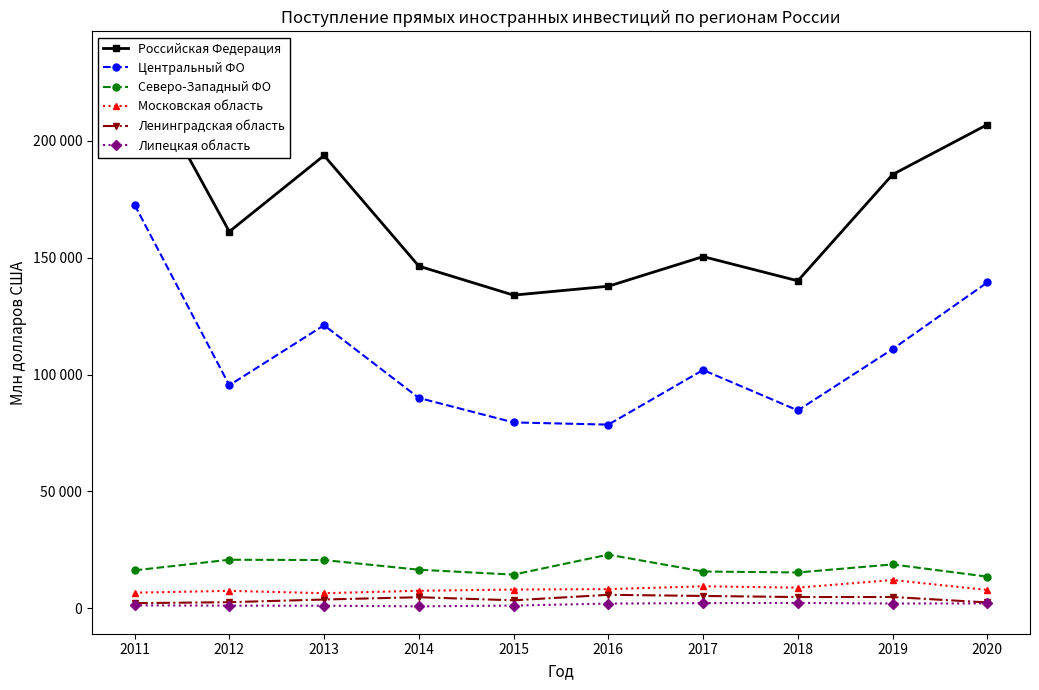

In Липецкая область, how many points are higher than both neighbors (excluding endpoints)?

1